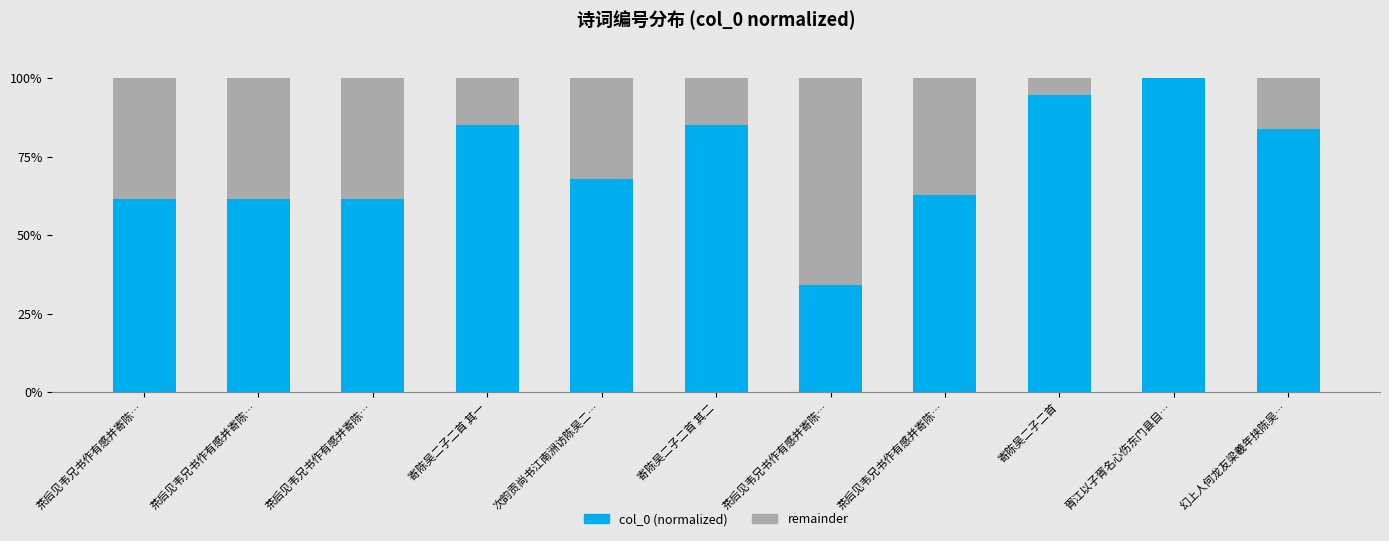

How many values in the col_0 (normalized) series exceed 67?

6